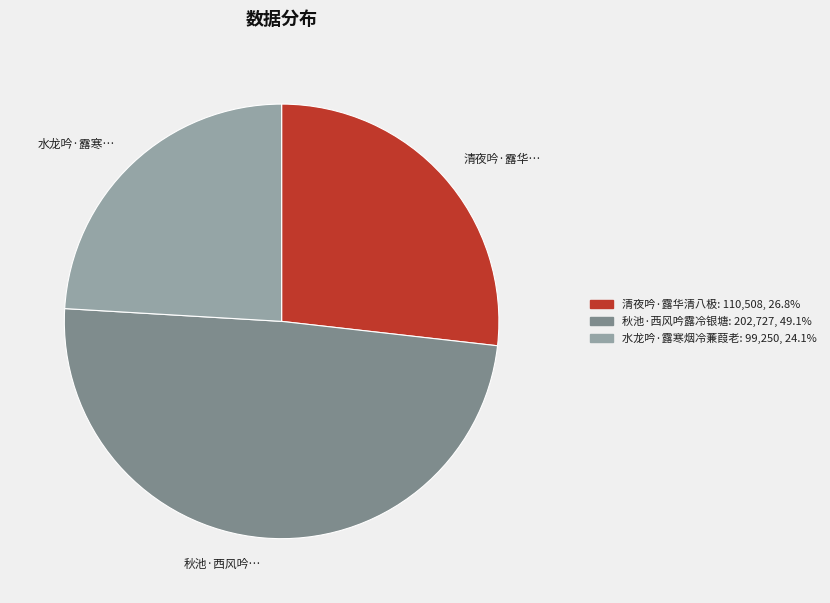

The 水龙吟·露寒烟冷蒹葭老 slice represents 33% of the pie. True or false?

False